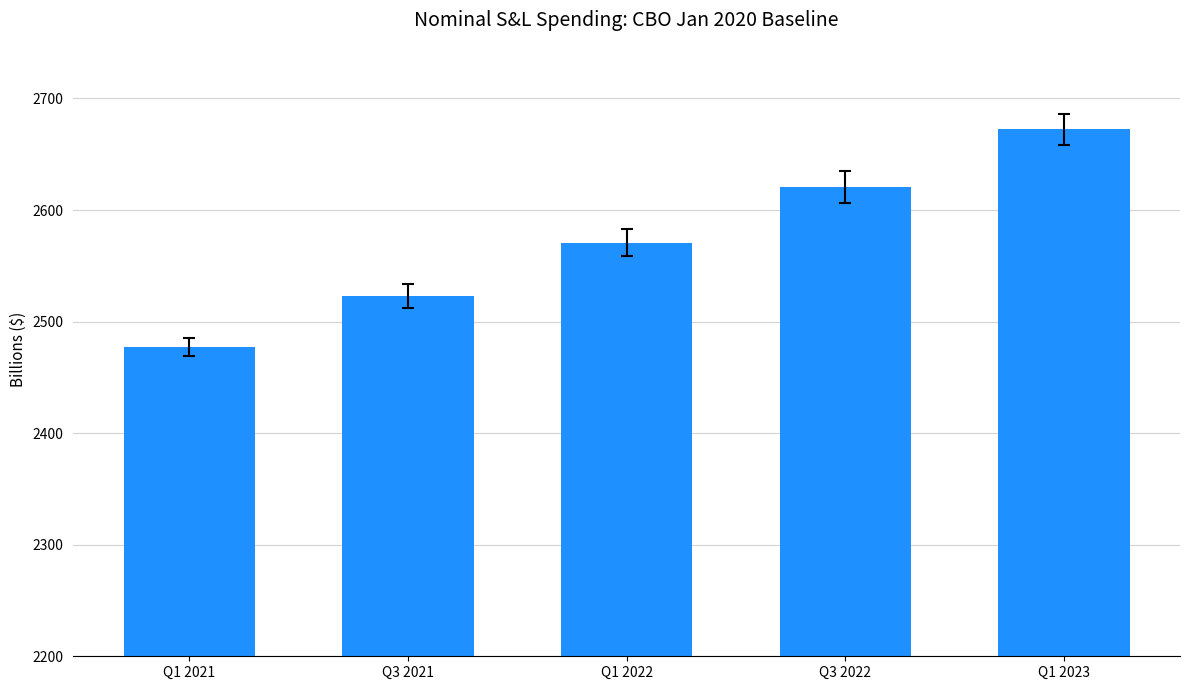

What is the average value?

2572.8